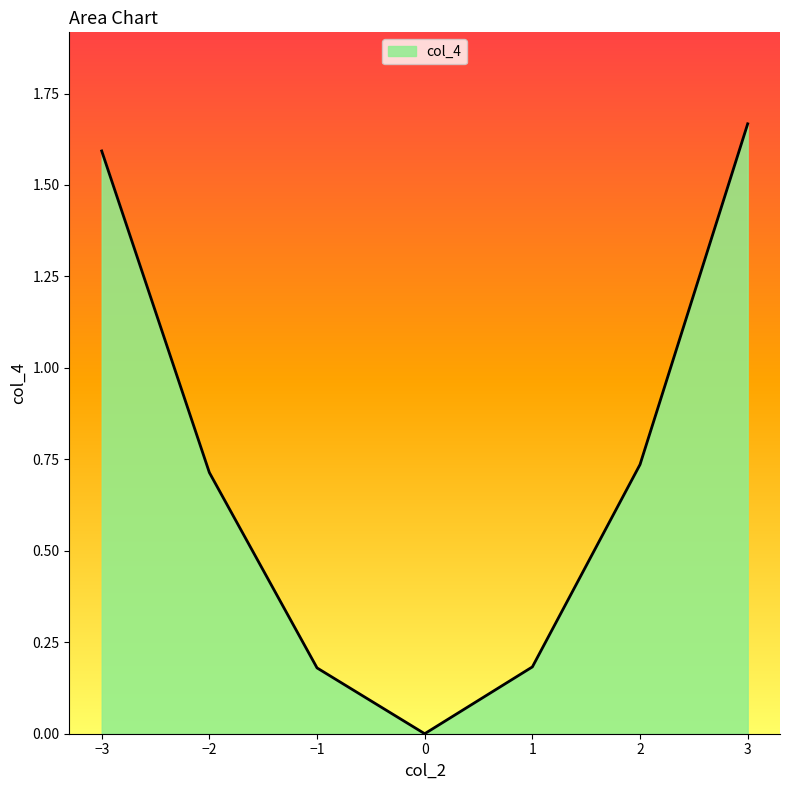

Is it true that the value at 0 is 0.0?

True